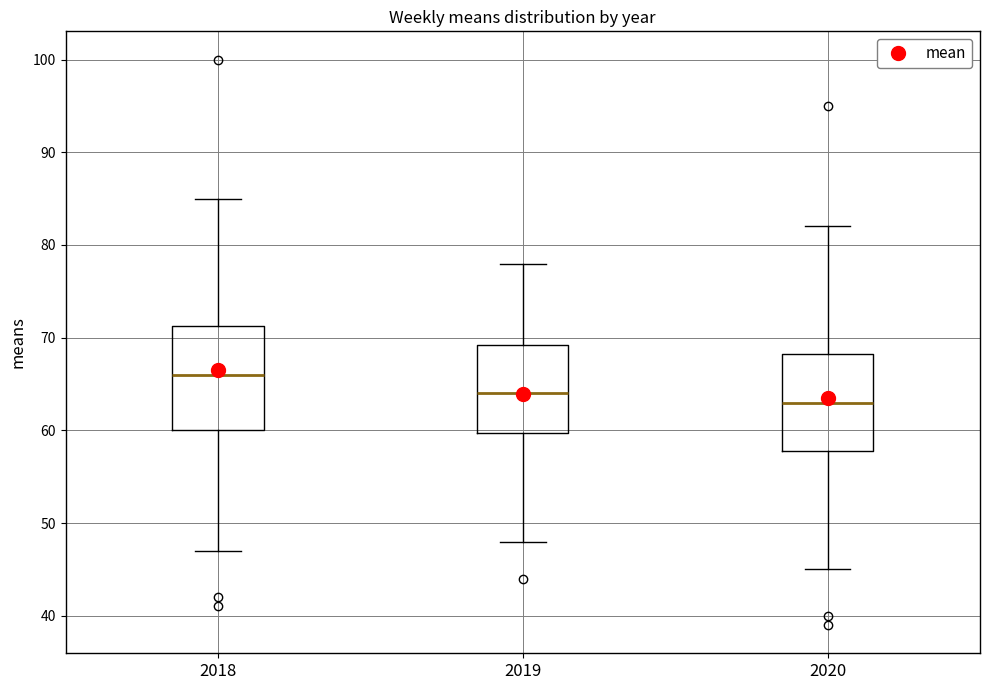

Reading left to right, transcribe this box plot: for each box, give where its median line is, the range the box spans, and where its two whiskers end, as read against the y-axis. The values are not printed on the chart, so give them approximately, as read against the axis.

2018: median 66, box 60 to 71, whiskers 47 to 85
2019: median 64, box 60 to 69, whiskers 48 to 78
2020: median 63, box 58 to 68, whiskers 45 to 82